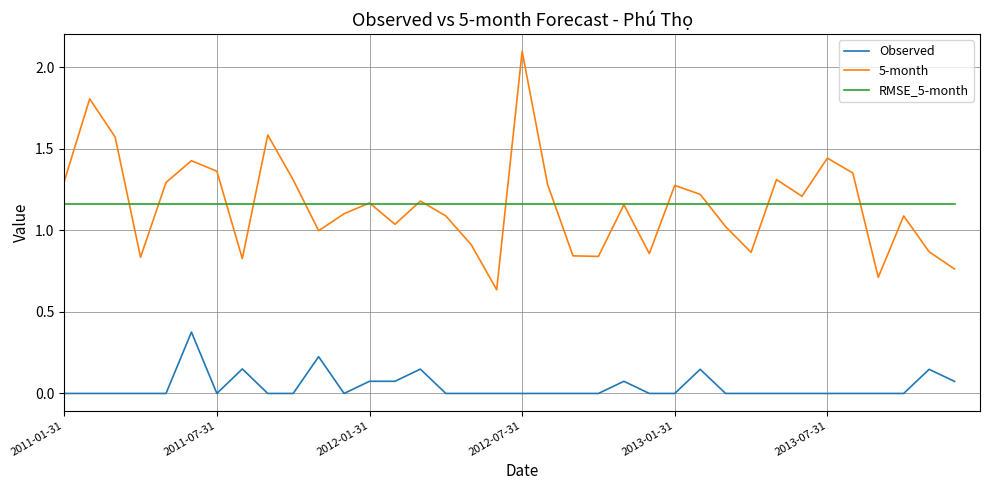

Rank the series by their maximum value, from lowest to highest.

Observed, RMSE_5-month, 5-month